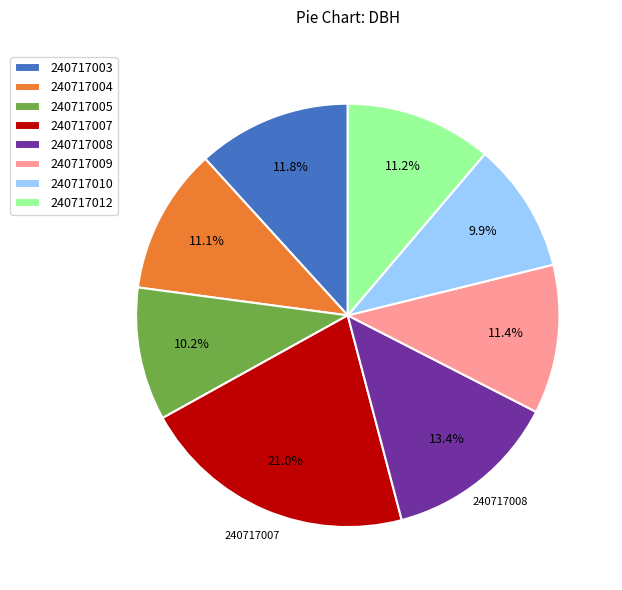

To the nearest percent, what percentage of the pie is 240717010?

10%